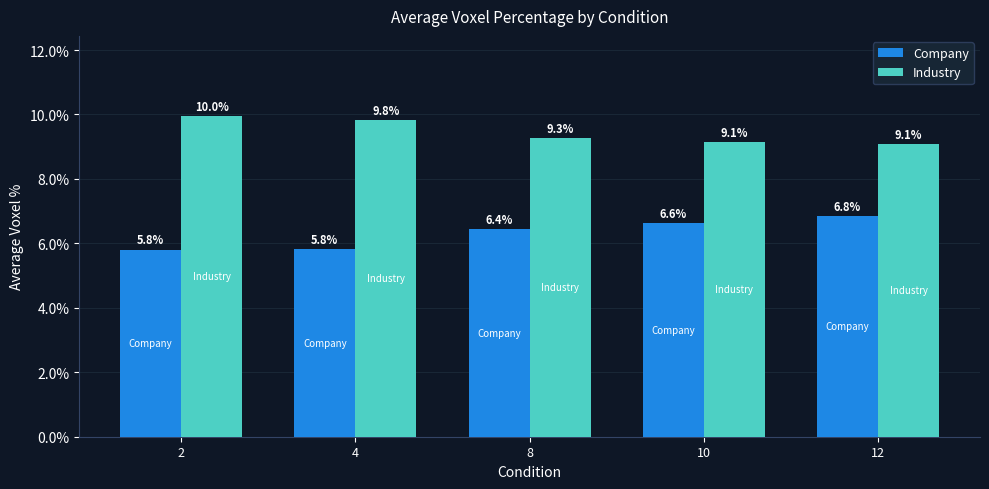

List the series in order of their overall mean, lowest first.

Company, Industry